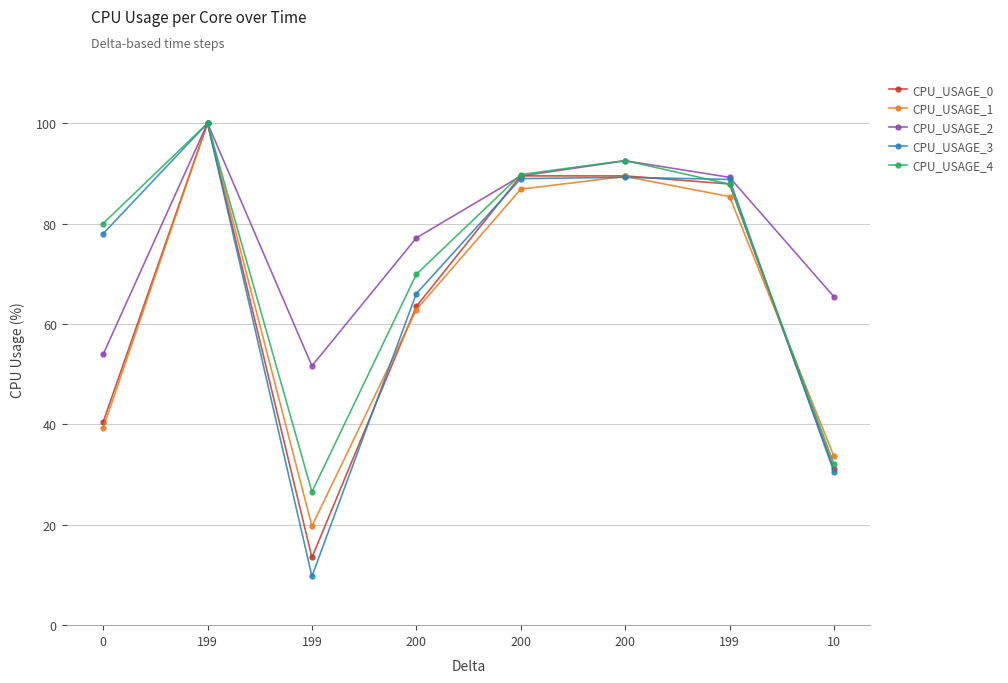

What is the difference between the maximum and minimum values in the CPU_USAGE_1 series?

80.3